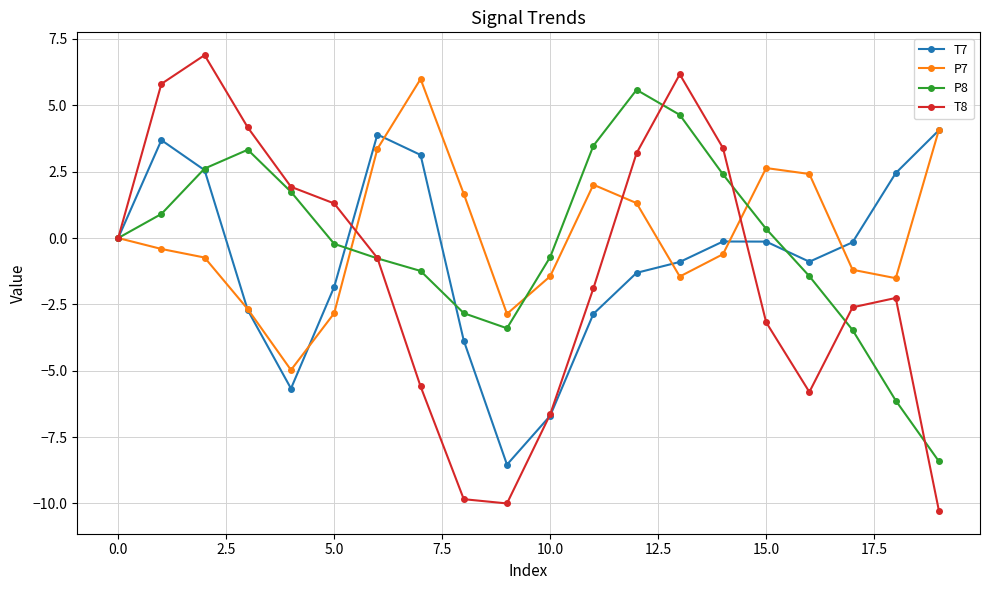

What is the maximum value shown in the chart?

6.9